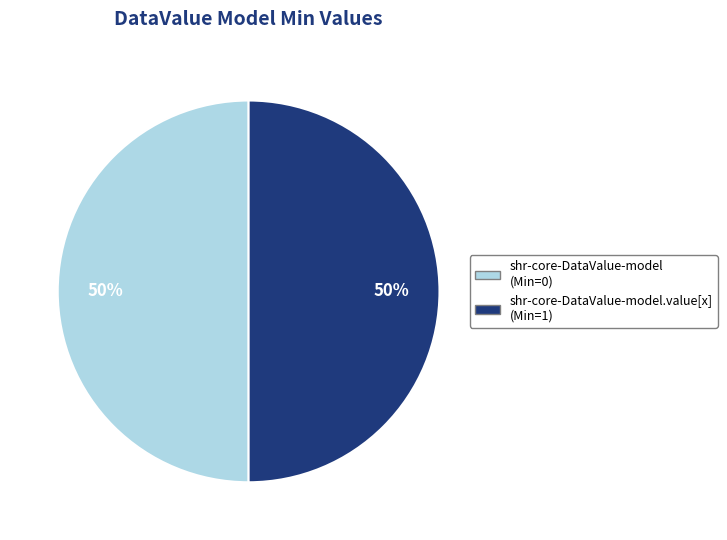

Combined, do shr-core-DataValue-model.value[x] (Min=1) and shr-core-DataValue-model (Min=0) account for over 50%?

Yes